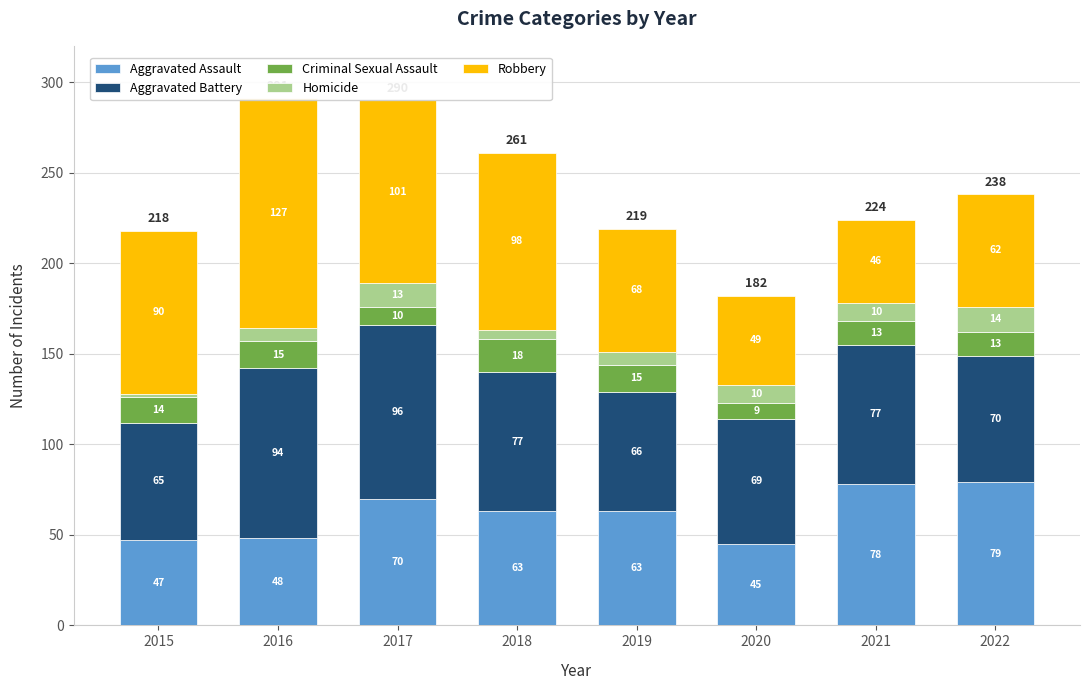

List the series in order of their peak value, highest first.

Robbery, Aggravated Battery, Aggravated Assault, Criminal Sexual Assault, Homicide